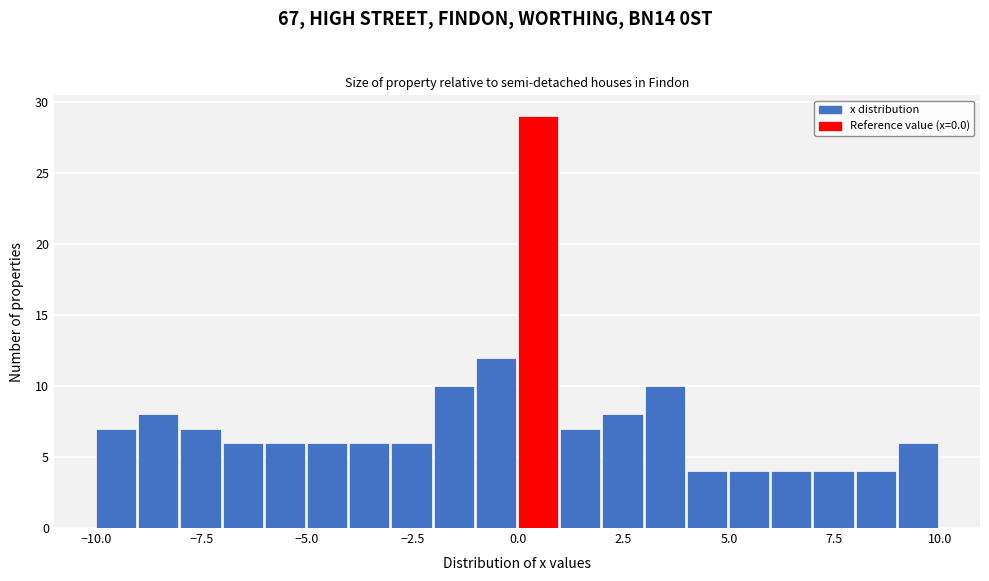

Around what value on the x-axis is the tallest bar? Give the approximate position of its centre, as read against the axis.

0.5